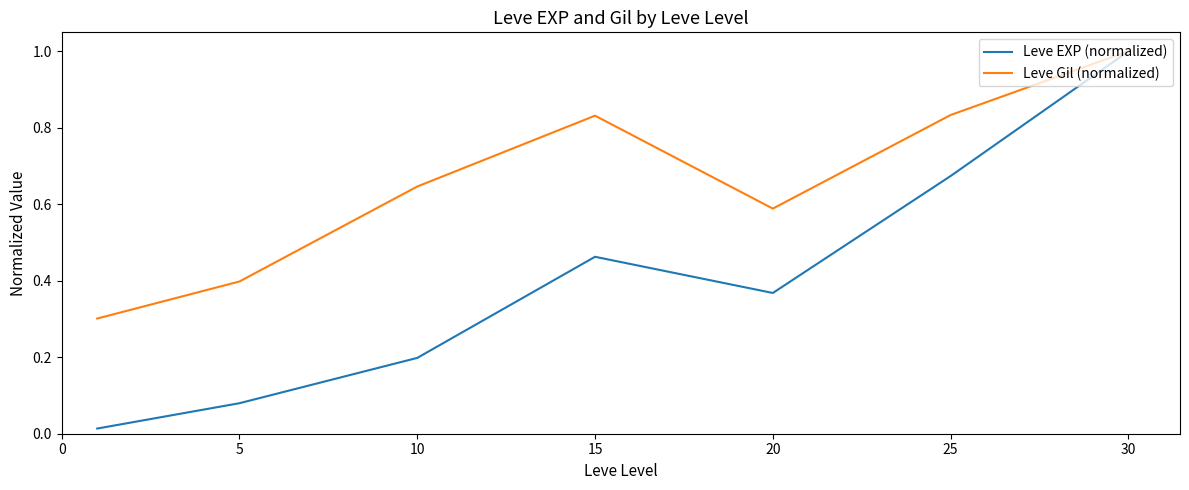

Which series has the largest total across all categories?

Leve Gil (normalized)